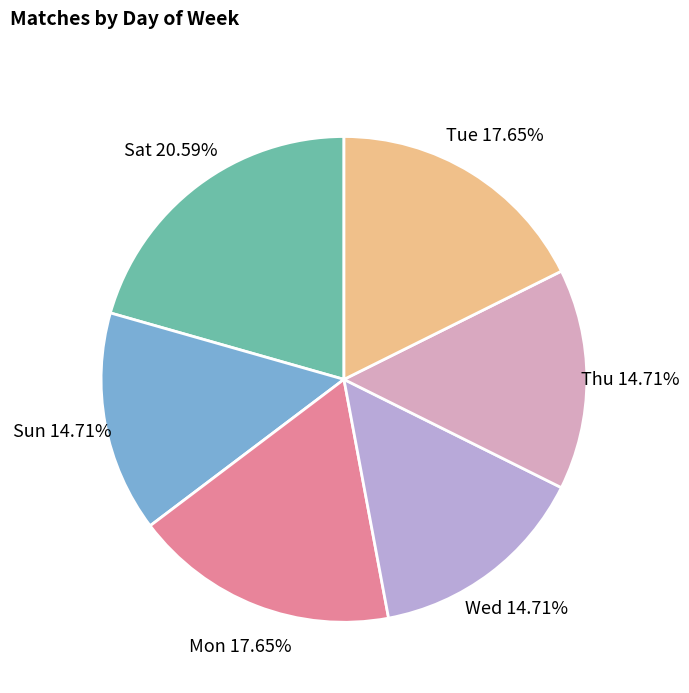

What percentage is NOT represented by Sun?

85.3%